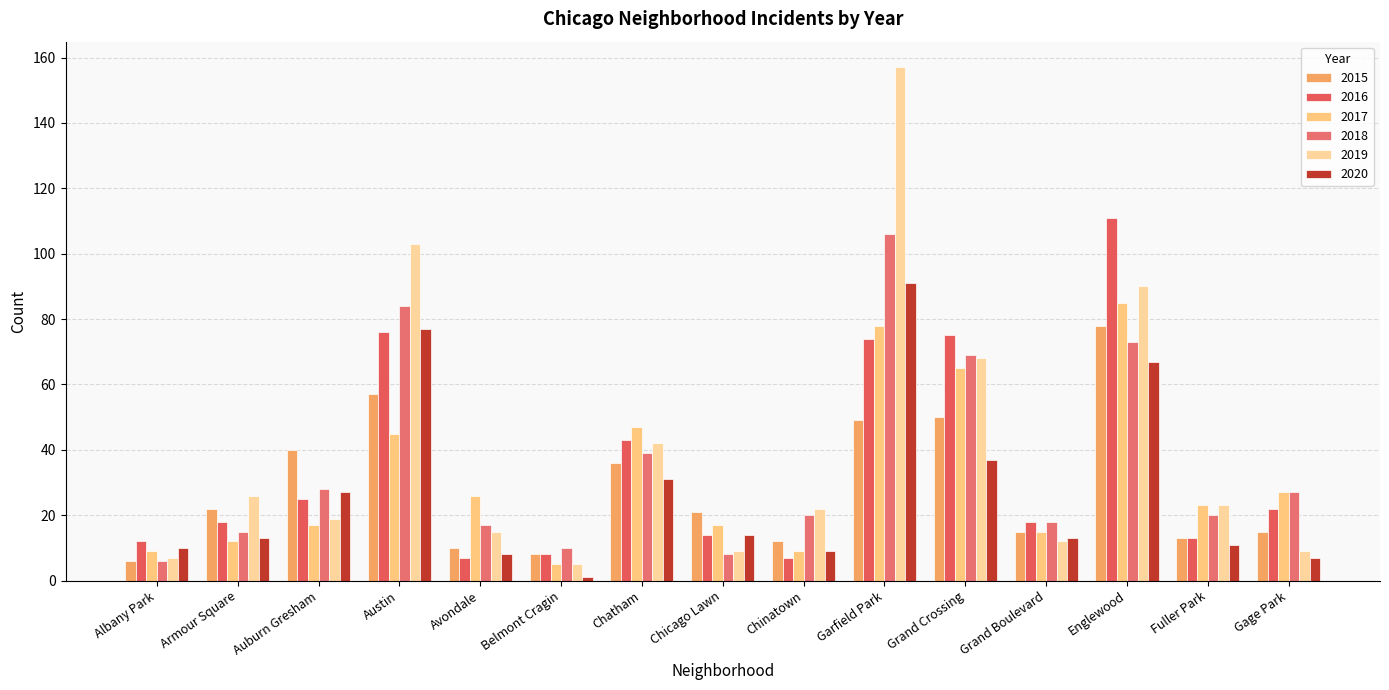

What is the label of the 14th bar from the right?

Armour Square